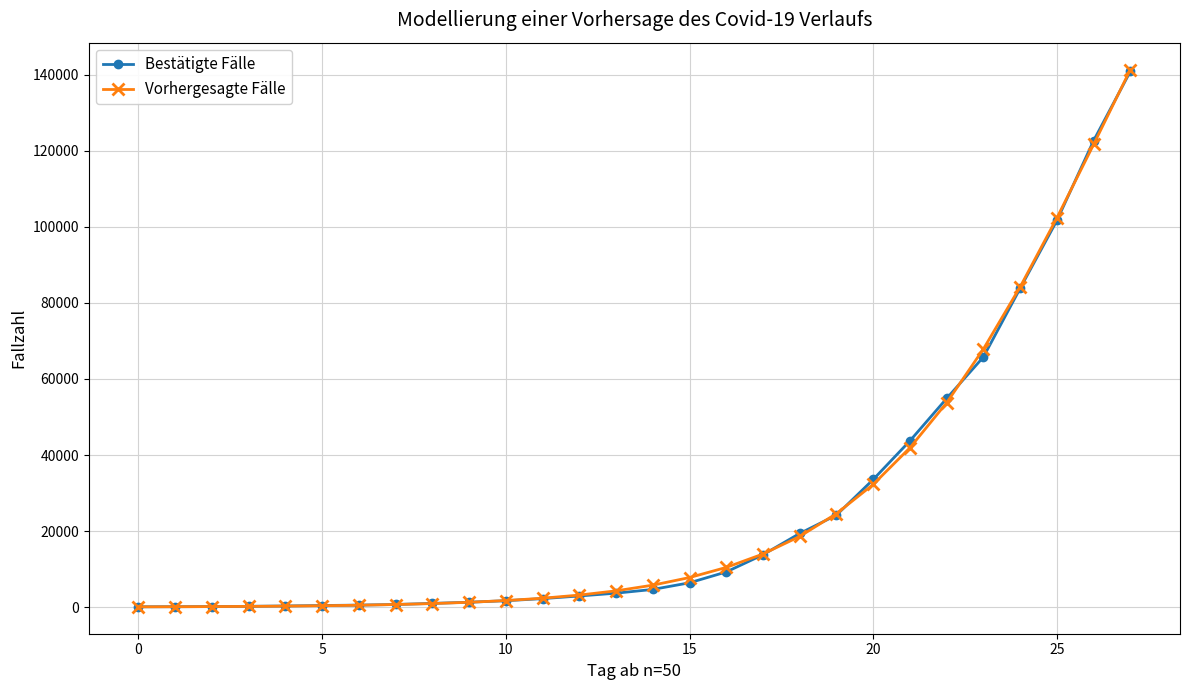

At how many categories does at least one series exceed 35187?

7